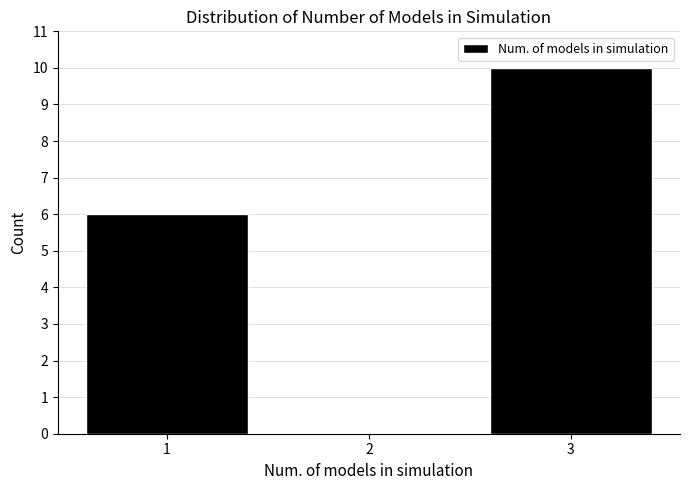

Which range on the x-axis has the tallest bar?

2.5 to 3.5